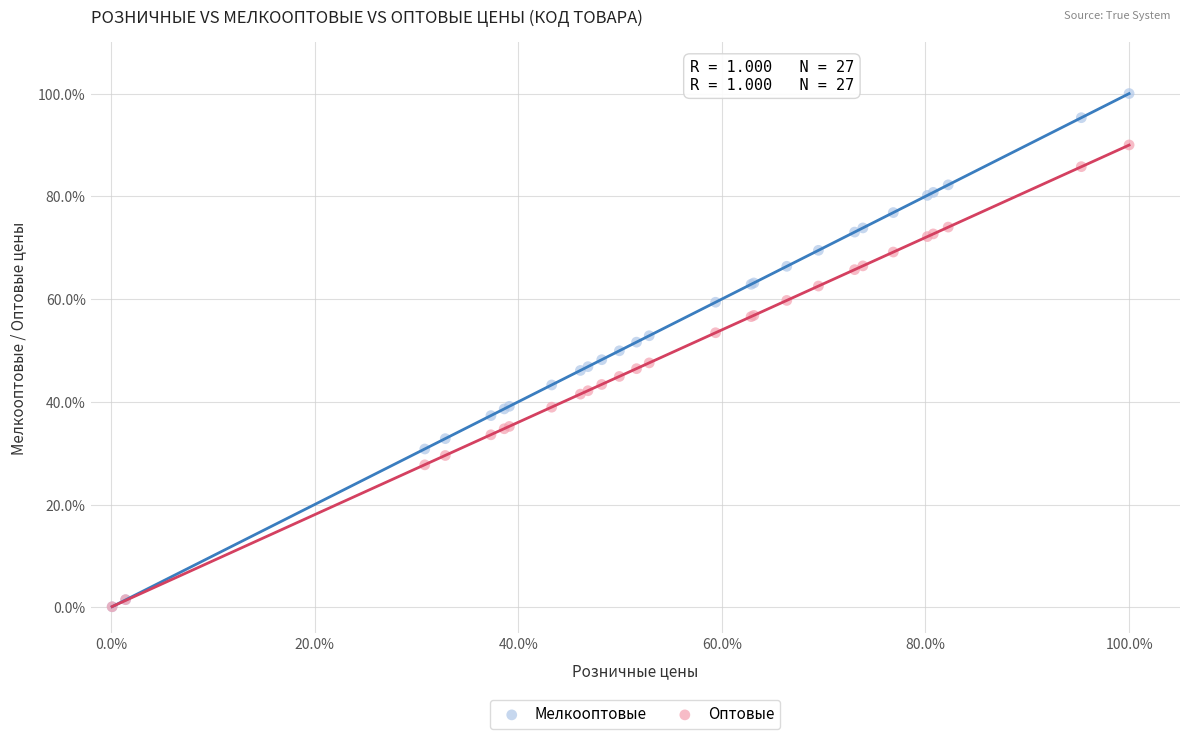

What are all the series names shown in the legend?

Мелкооптовые, Оптовые